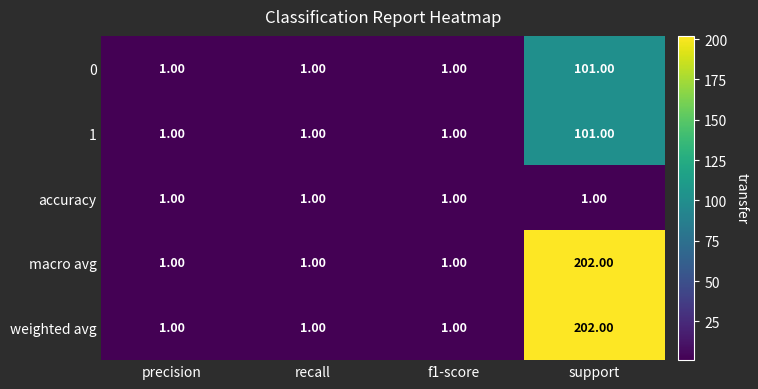

At which category is the sum across all series the highest?

support